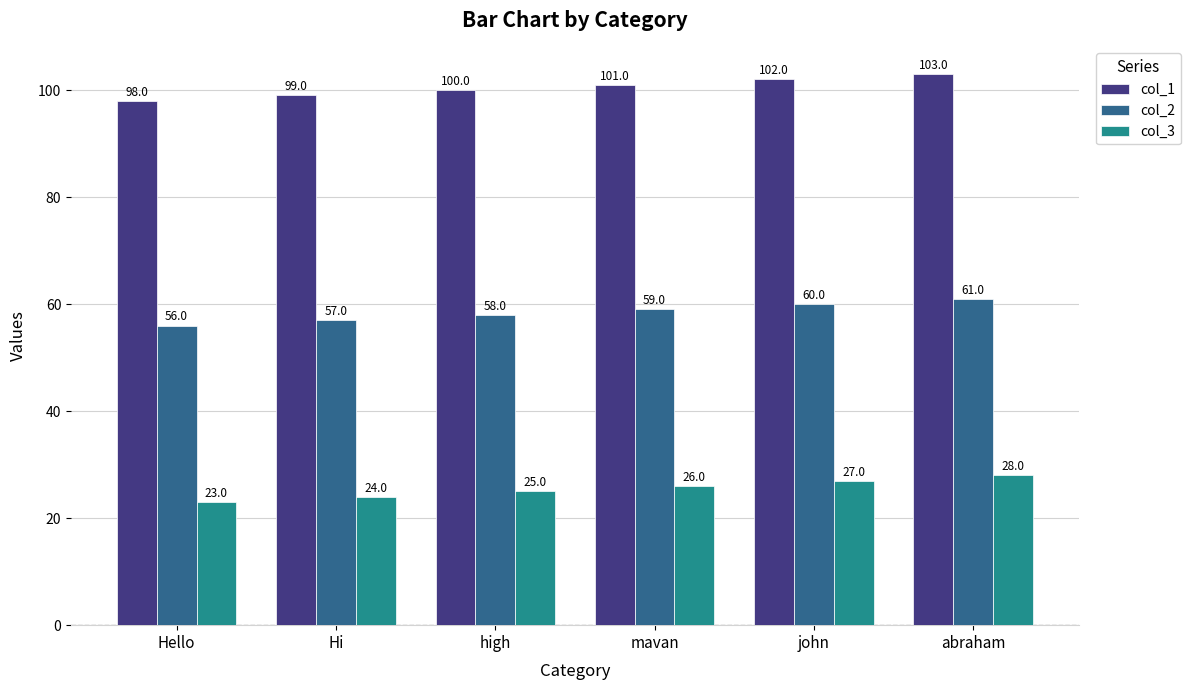

The value of col_1 at abraham is 103. True or false?

True